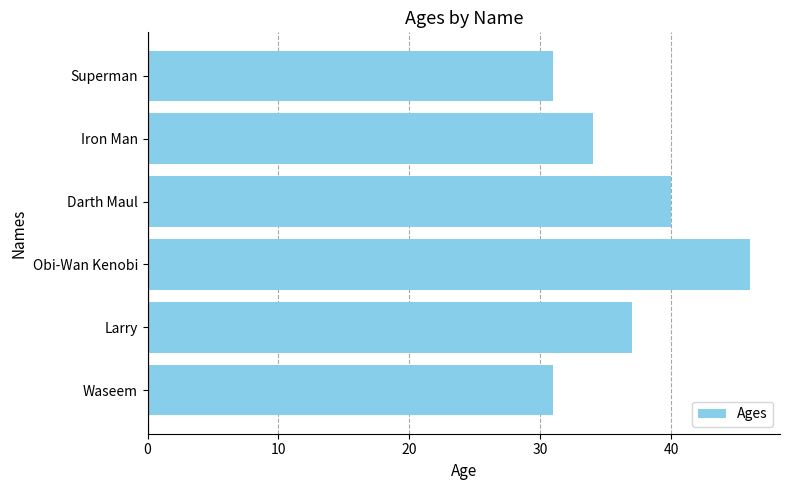

Reading top to bottom, list all the values displayed in this chart.

31	34	40	46	37	31